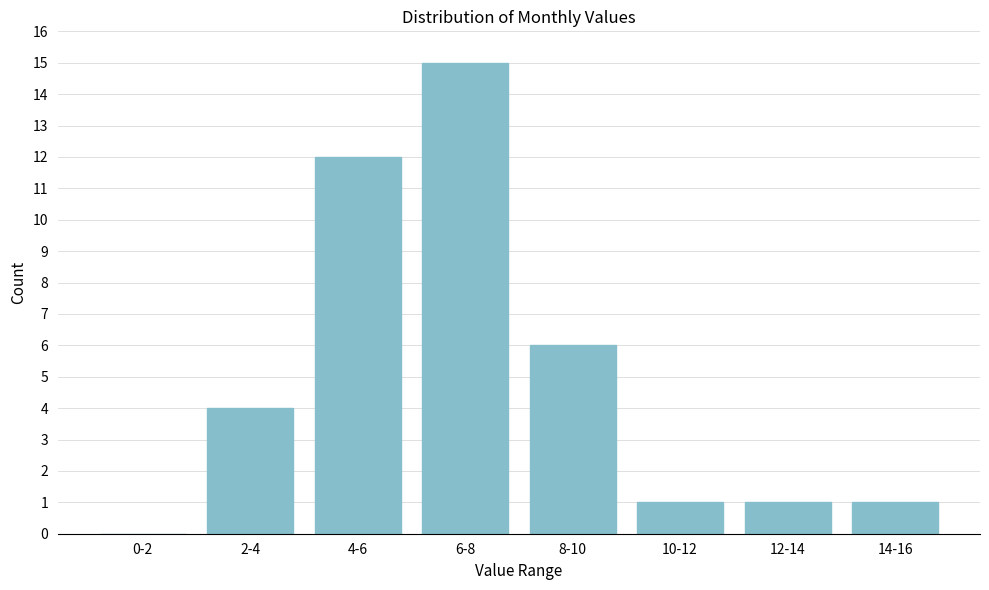

Where is the data nearest to the value 7?

8-10